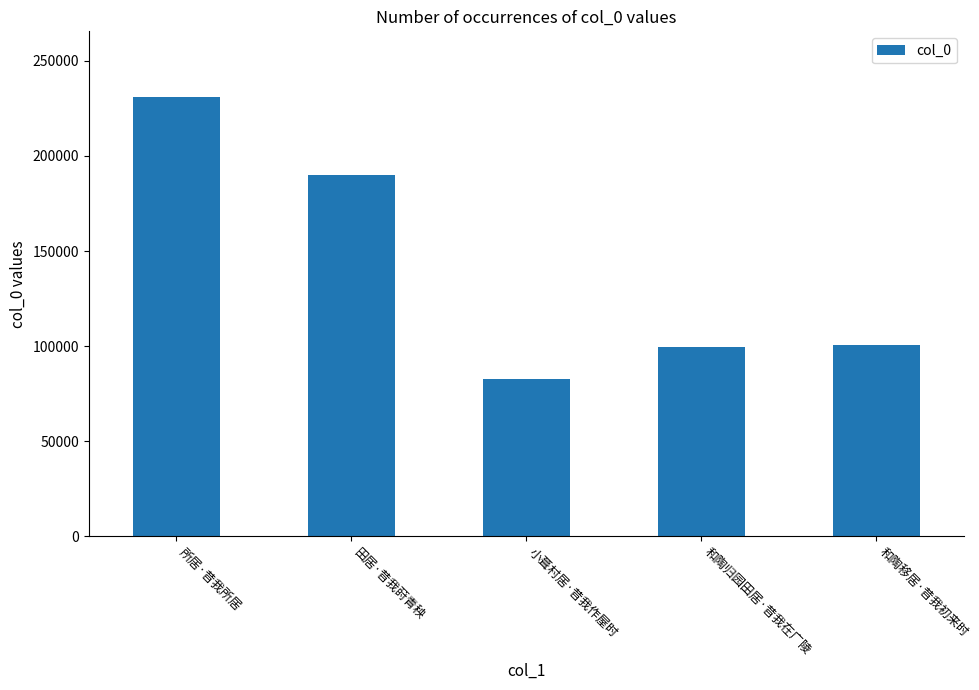

Which category has the highest value across all series?

所居·昔我所居